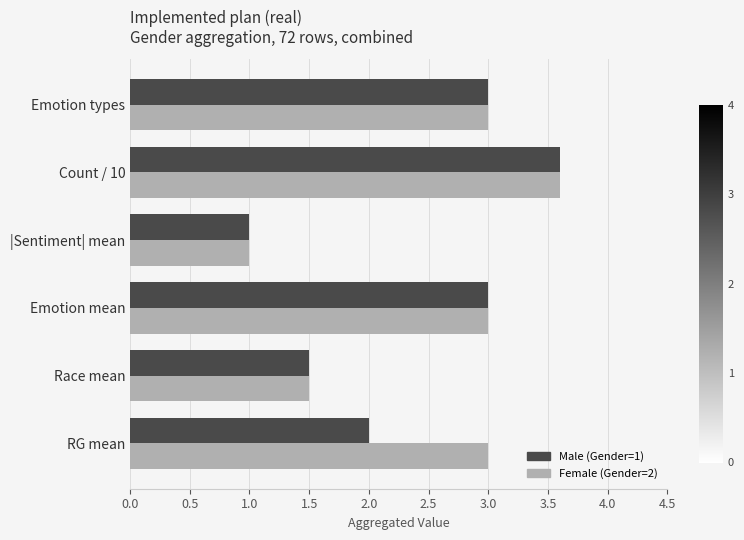

Is the value of Male (Gender=1) at RG mean greater than the value of Female (Gender=2) at Emotion types?

No